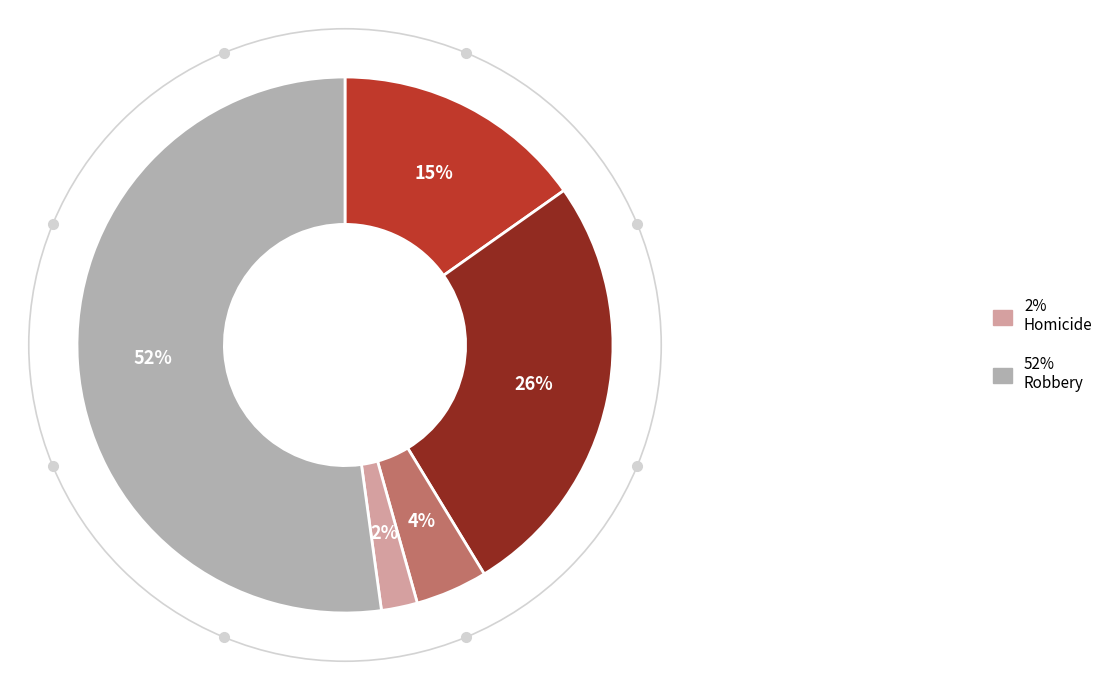

Count the number of slices in the pie.

5